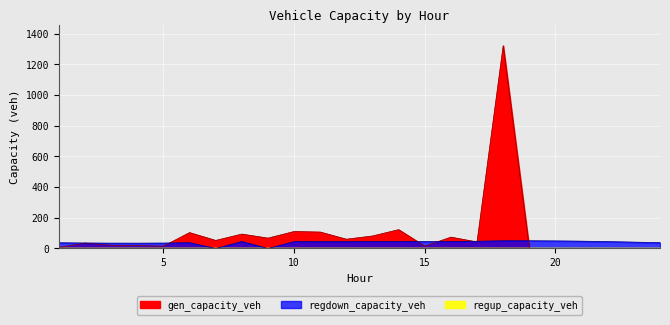

Where is the first local maximum for gen_capacity_veh?

2